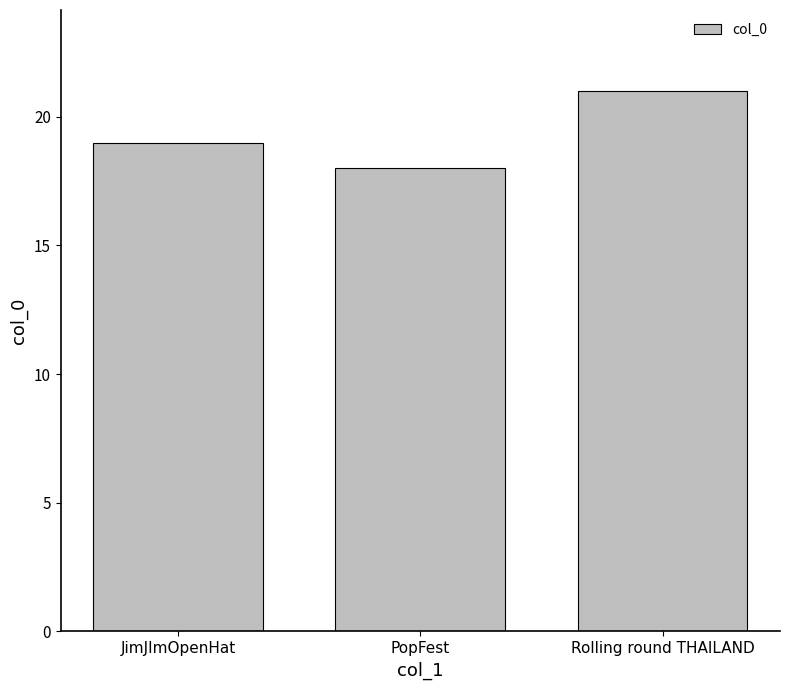

What is the label of the 1st bar from the right?

Rolling round THAILAND